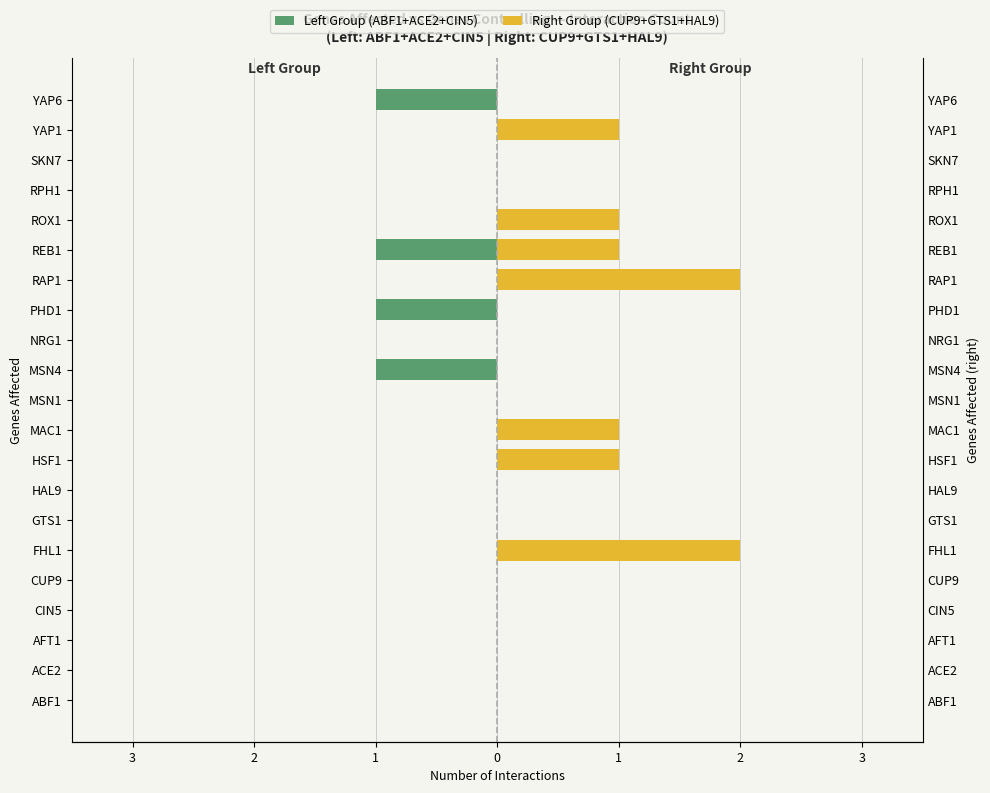

List the series in order of their overall mean, lowest first.

Left Group (ABF1+ACE2+CIN5), Right Group (CUP9+GTS1+HAL9)